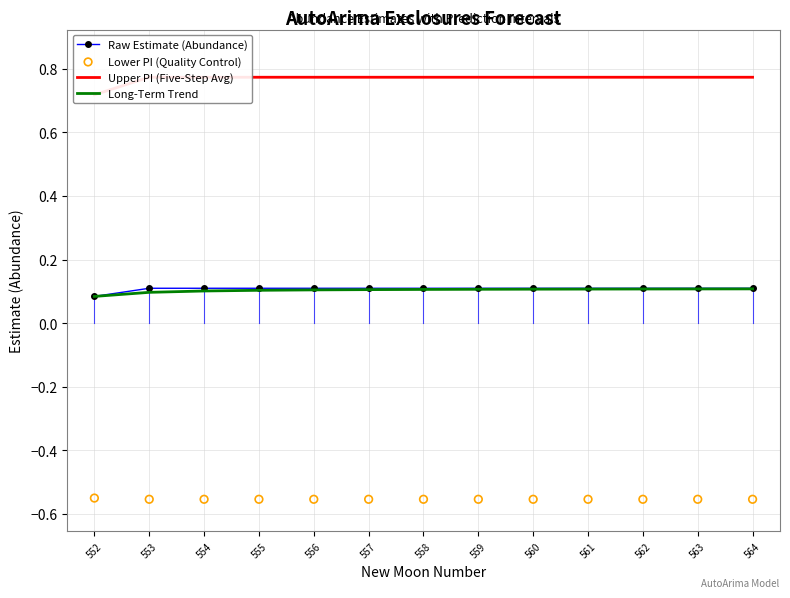

Which series has the largest total across all categories?

Upper PI (Five-Step Avg)